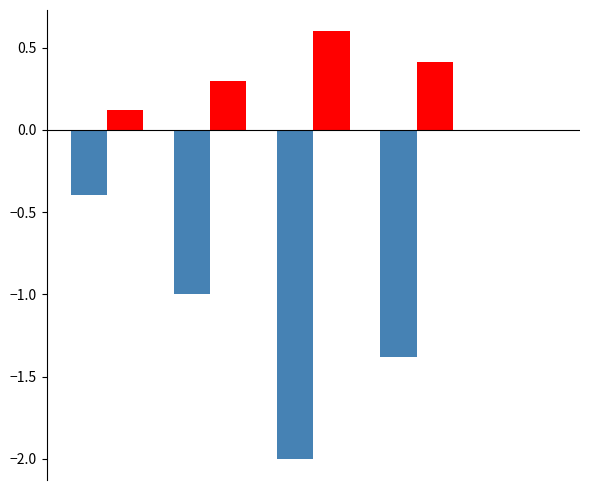

What is the greatest value displayed?

0.6